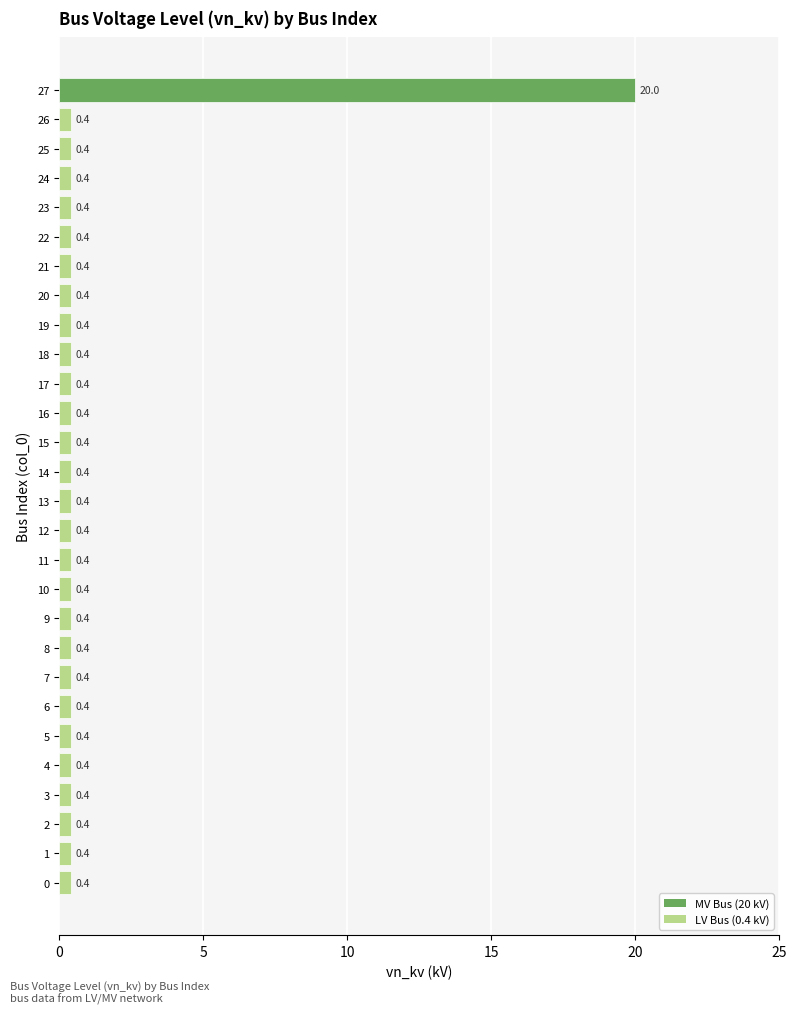

Reading bottom to top, list all the values displayed in this chart.

0=0.4	1=0.4	2=0.4	3=0.4	4=0.4	5=0.4	6=0.4	7=0.4	8=0.4	9=0.4	10=0.4	11=0.4	12=0.4	13=0.4	14=0.4	15=0.4	16=0.4	17=0.4	18=0.4	19=0.4	20=0.4	21=0.4	22=0.4	23=0.4	24=0.4	25=0.4	26=0.4	27=20.0